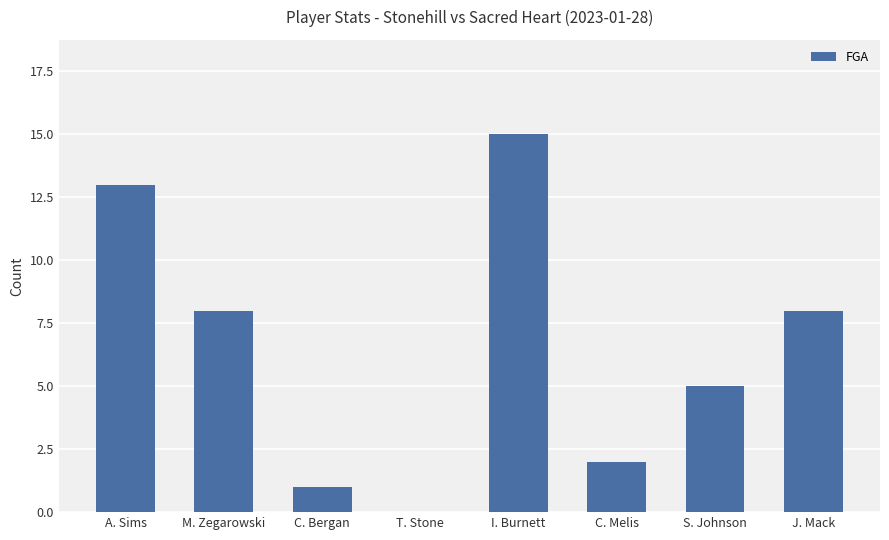

True or false: the data shows 24 at I. Burnett.

False